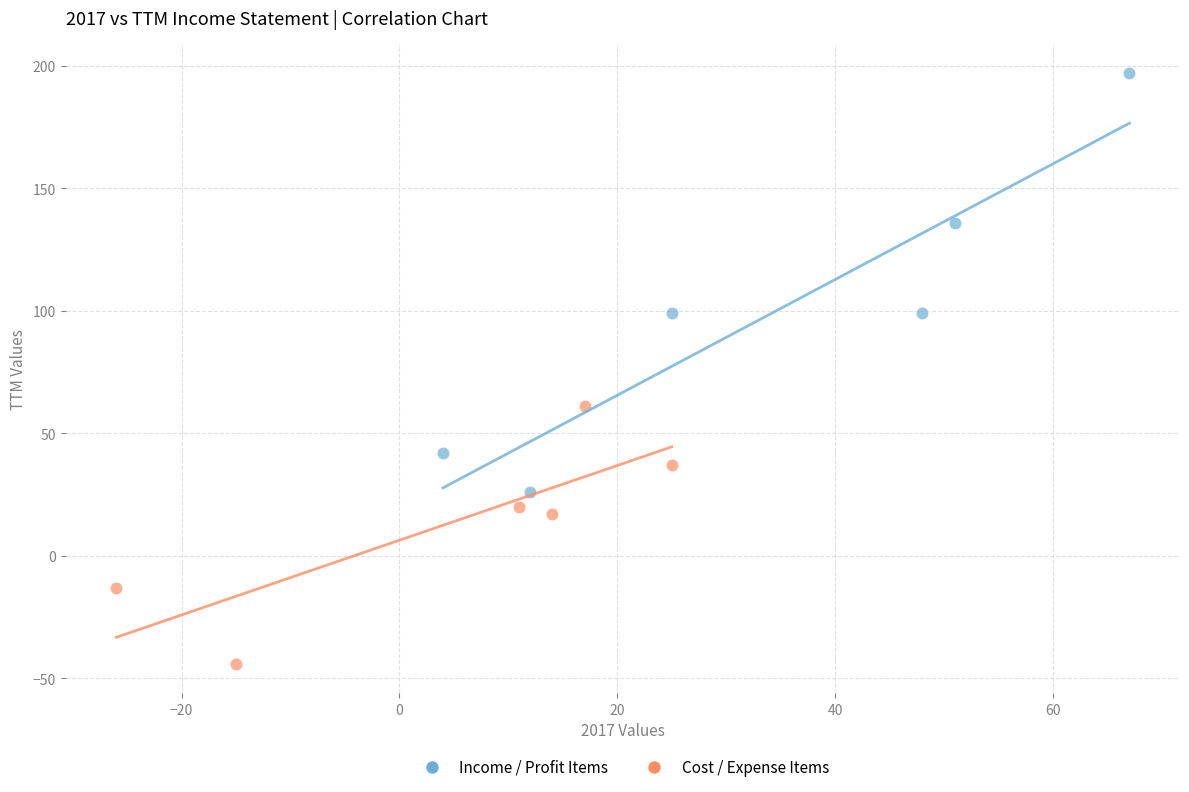

Which series contains the highest Y value?

Income / Profit Items